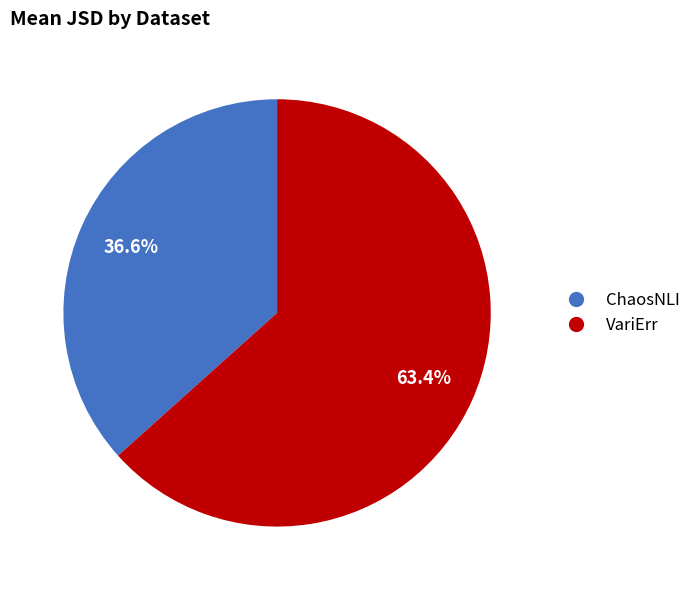

Which category has the biggest portion of the pie?

VariErr